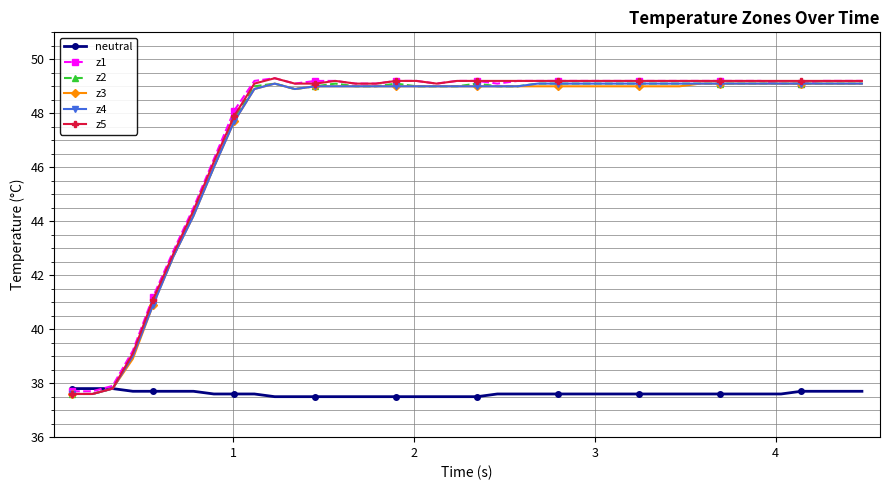

What is the value of the z4 point at the 34th from the left?

49.1